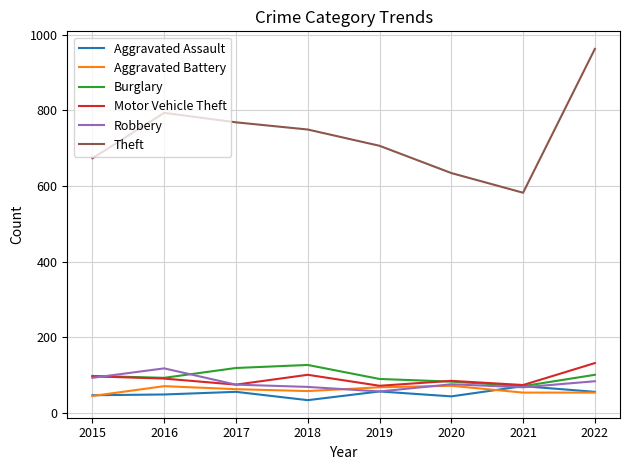

What is the approximate value of Aggravated Assault at 2020?

44